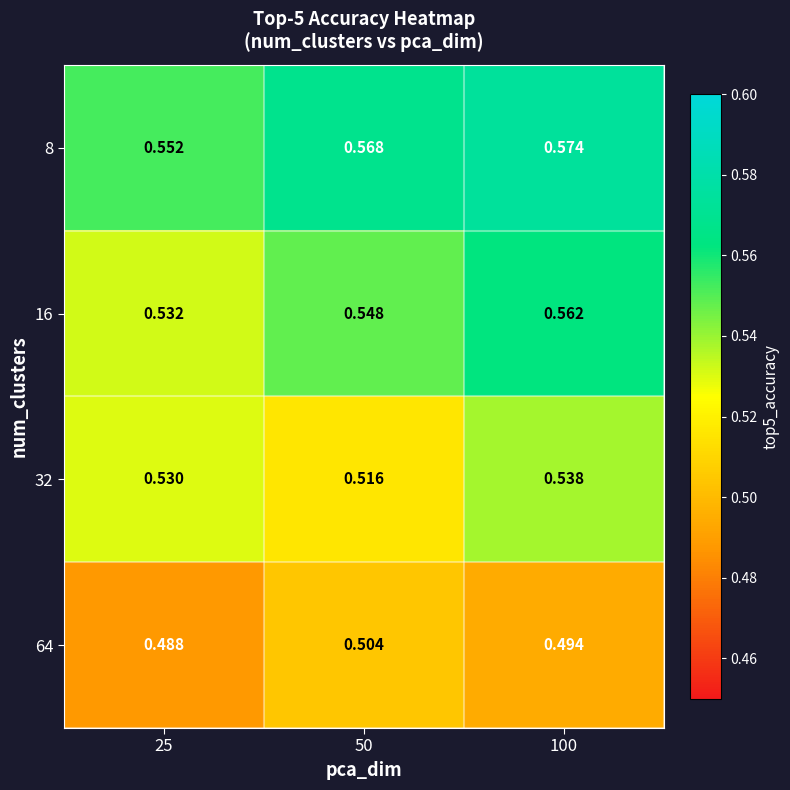

List the series in order of their overall mean, lowest first.

64, 32, 16, 8